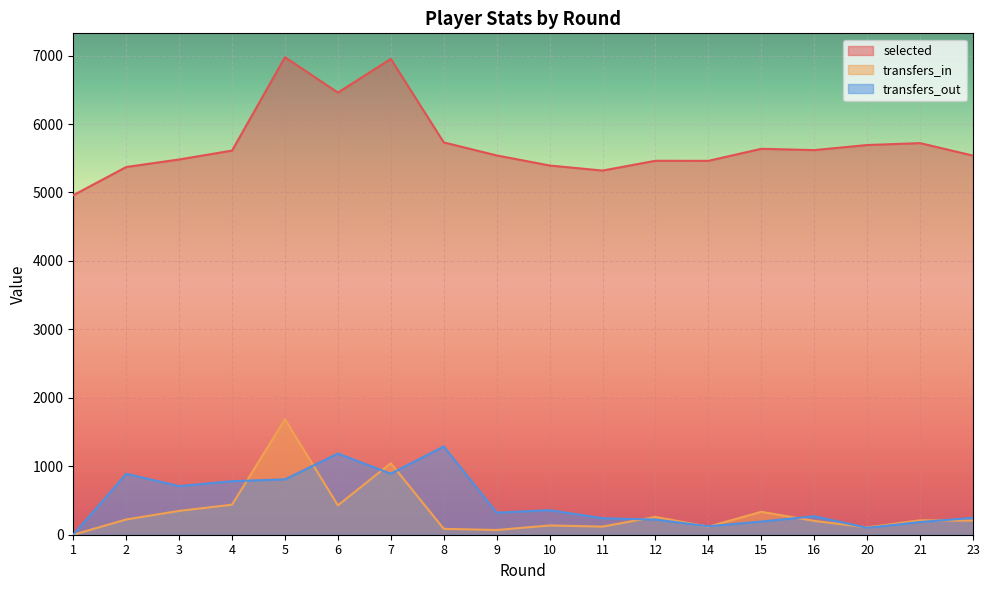

What is the difference between the maximum and second lowest values in the transfers_out series?

1189